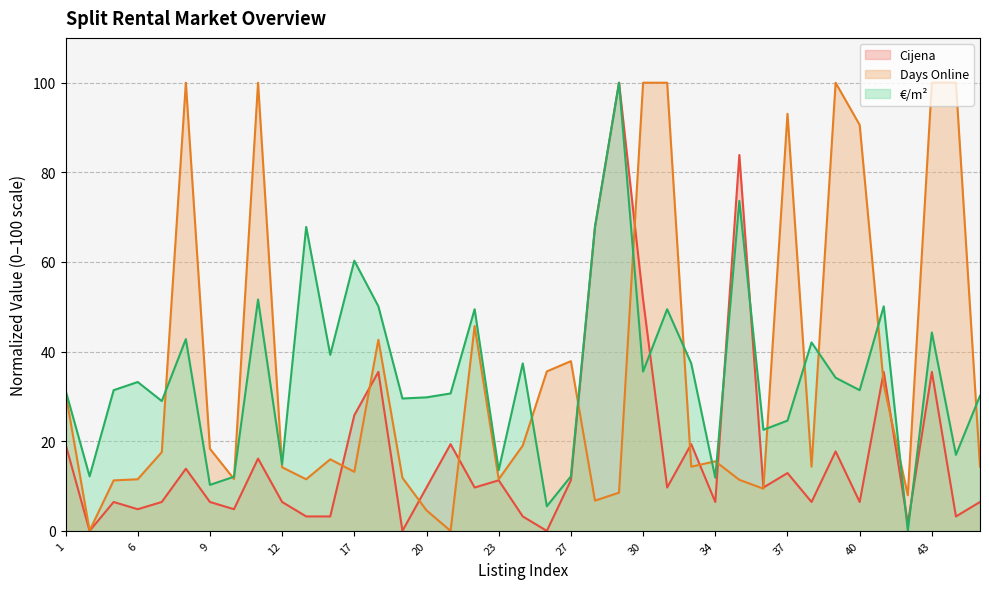

At which label does €/m² first exceed 31?

1